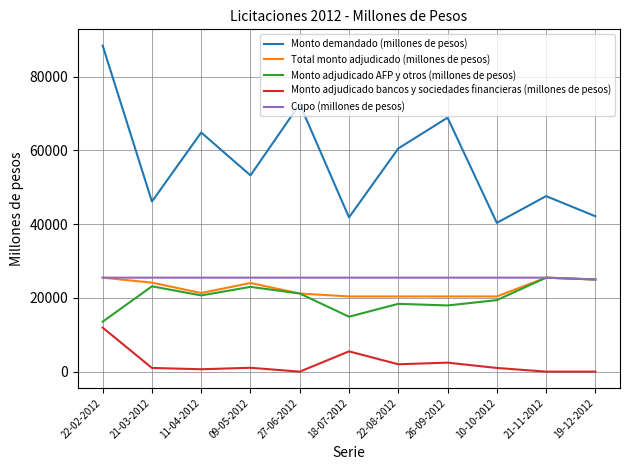

Which series has the widest spread of values?

Monto demandado (millones de pesos)